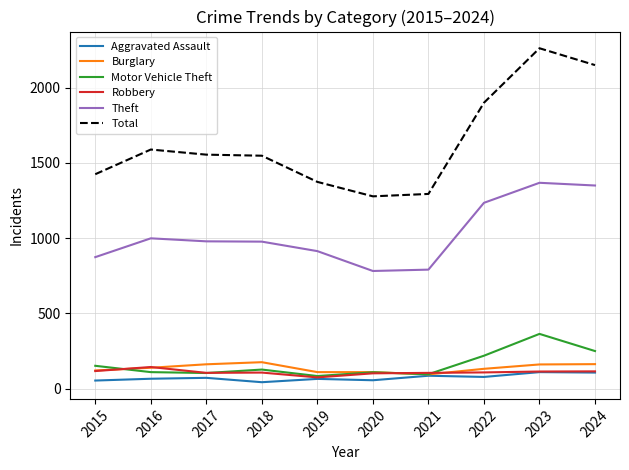

True or false: Motor Vehicle Theft and Total intersect in this chart.

False